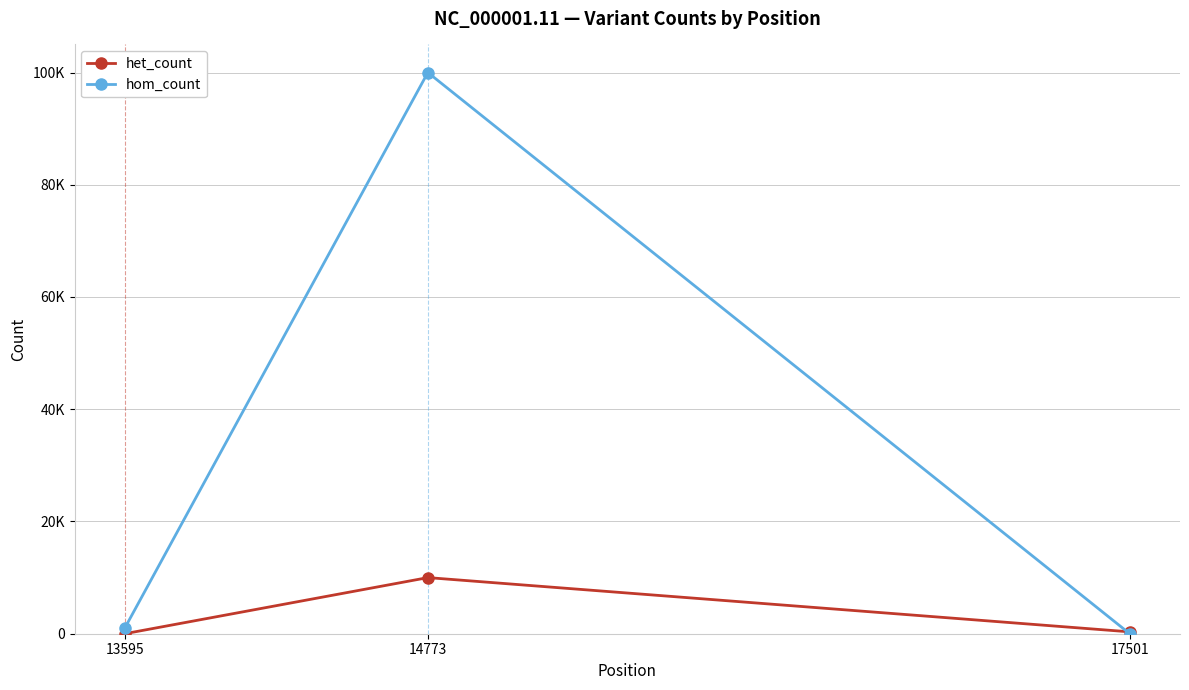

Which series changed the most between 13595 and 14773?

hom_count